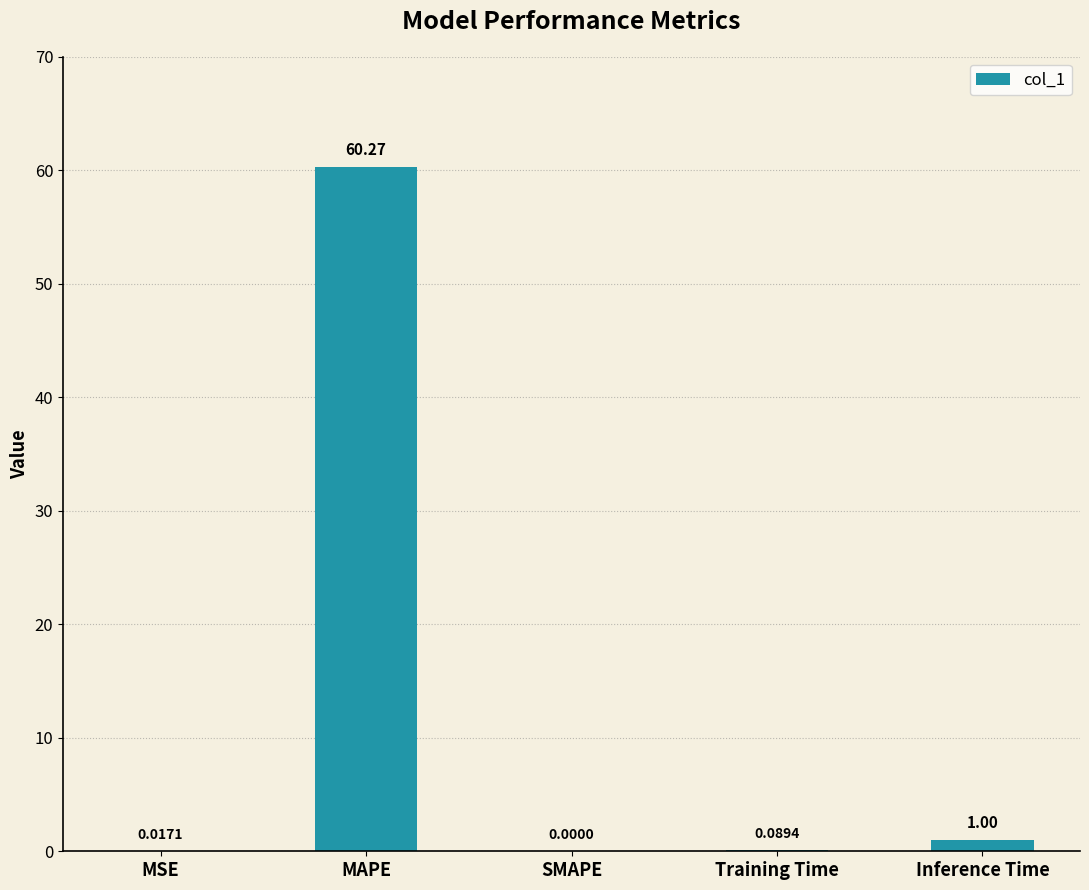

Which category has the highest value across all series?

MAPE